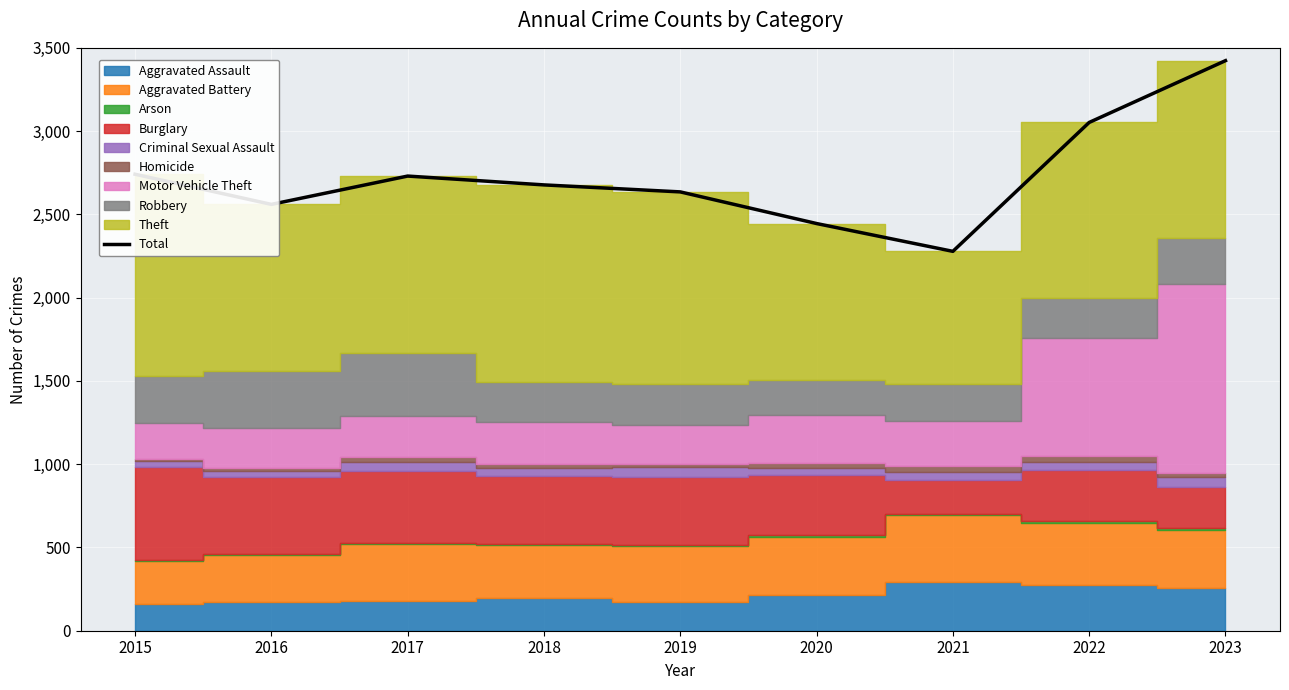

List the labels in order of value, largest first.

2023, 2022, 2015, 2017, 2018, 2019, 2016, 2020, 2021